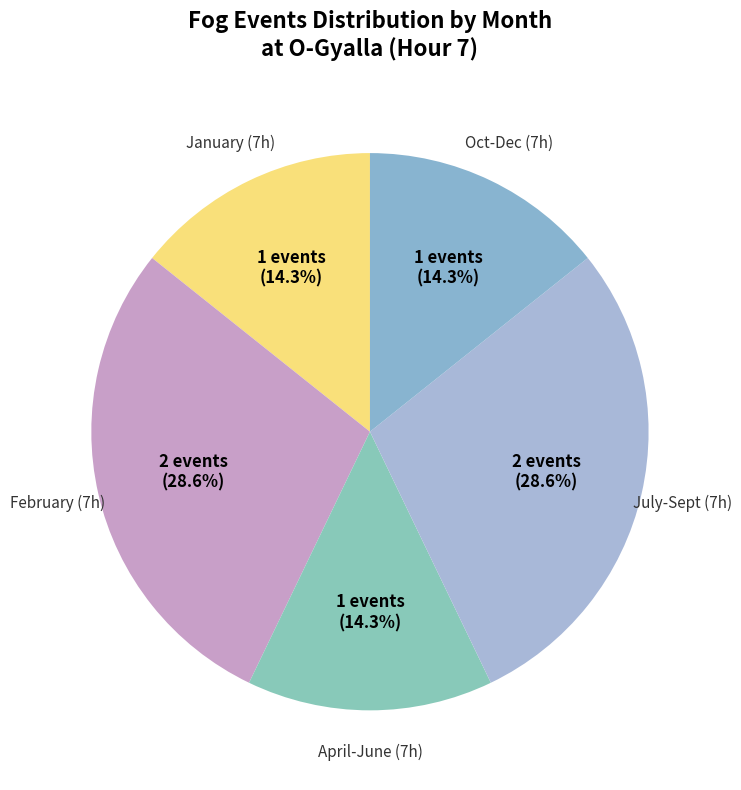

How many segments does this pie chart have?

5